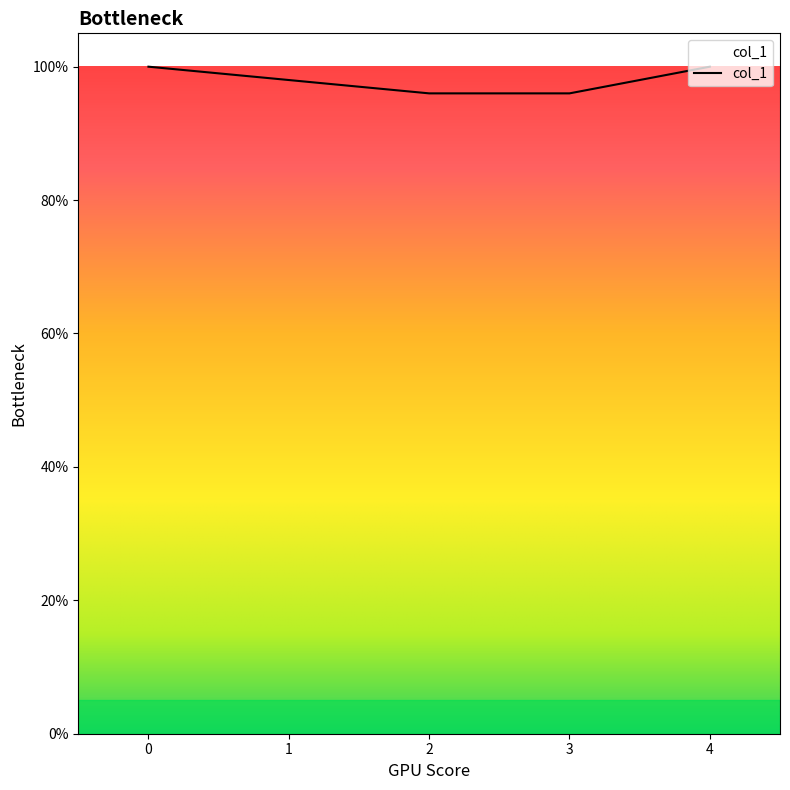

Which label corresponds to the smallest value in the chart?

2